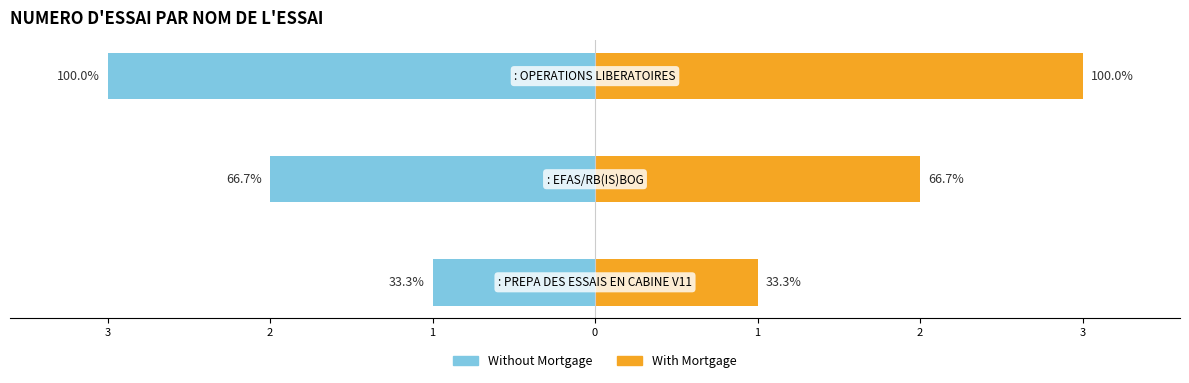

Which series has the widest spread of values?

Without Mortgage